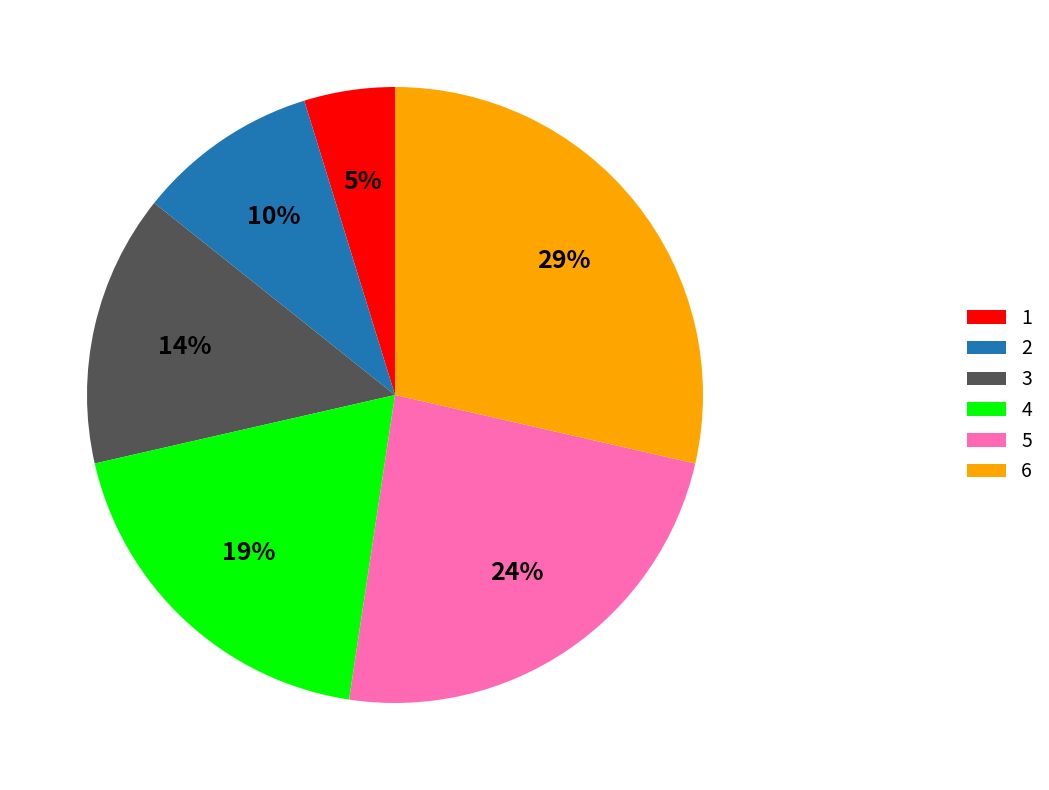

Between 5 and 2, which is larger?

5